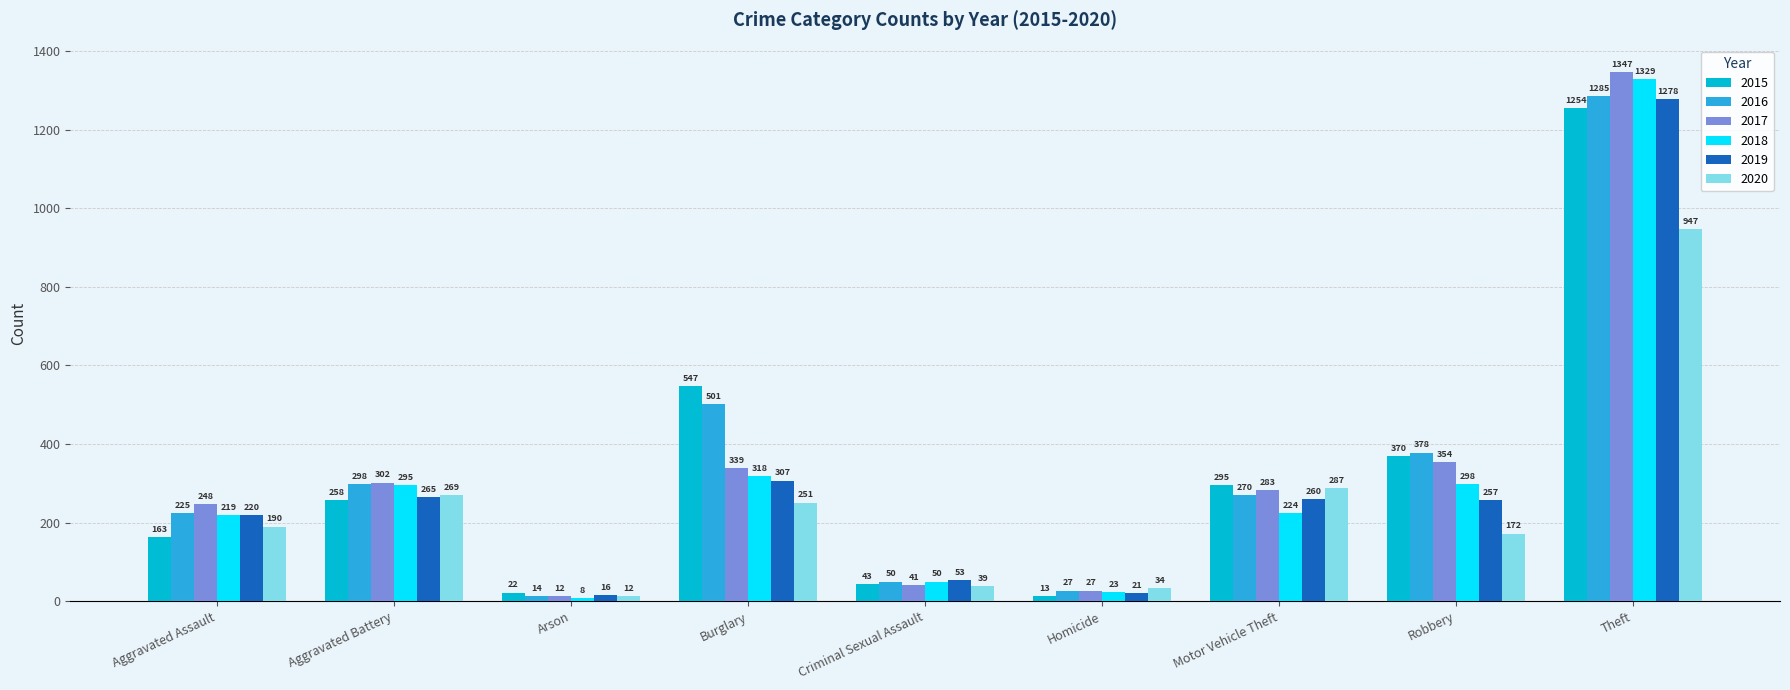

What position from the left is Arson?

3